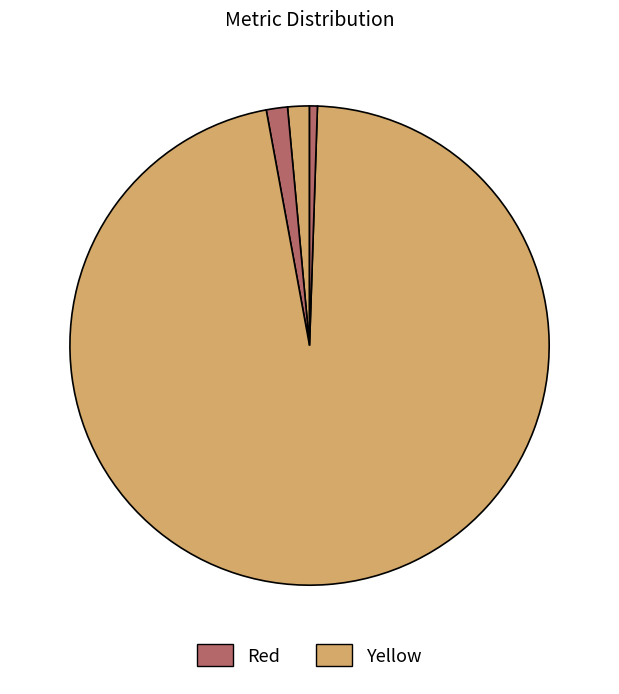

How many slices are in this pie chart?

5